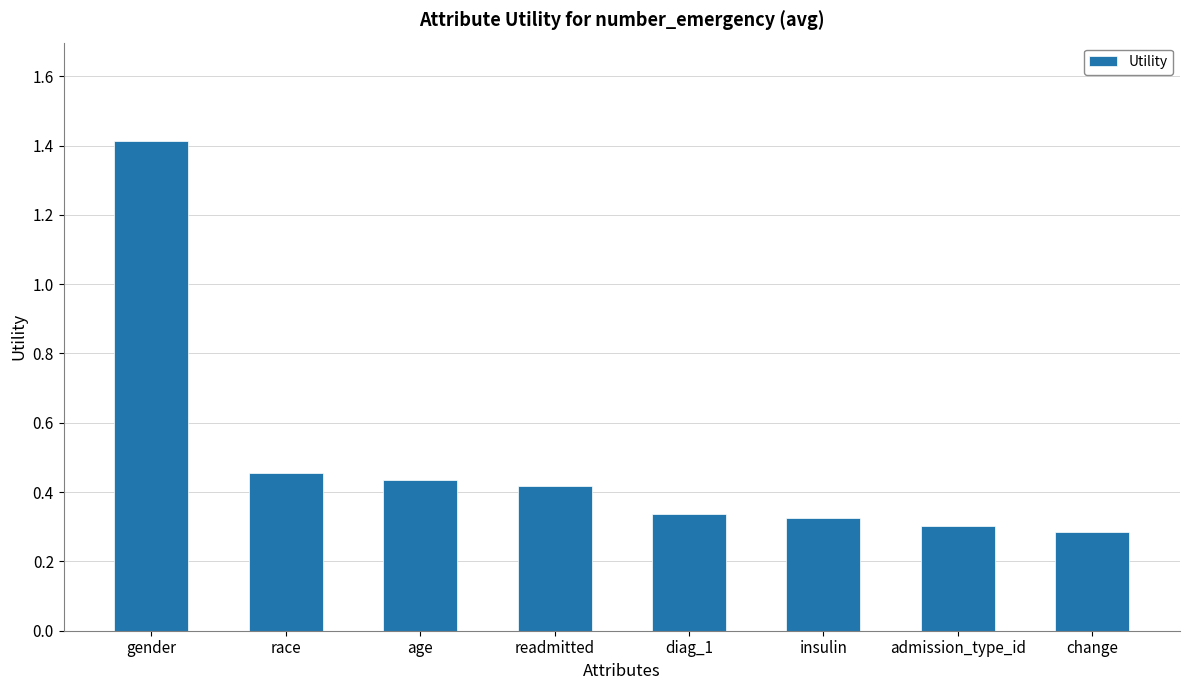

What is the change in value from gender to age?

-1.0